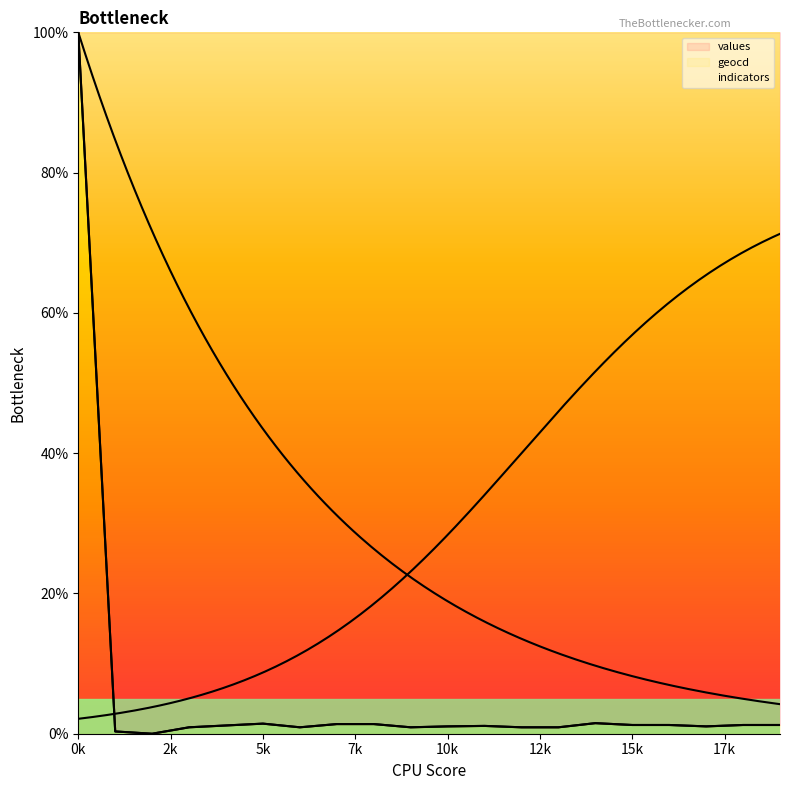

Where is the first local minimum for values?

2